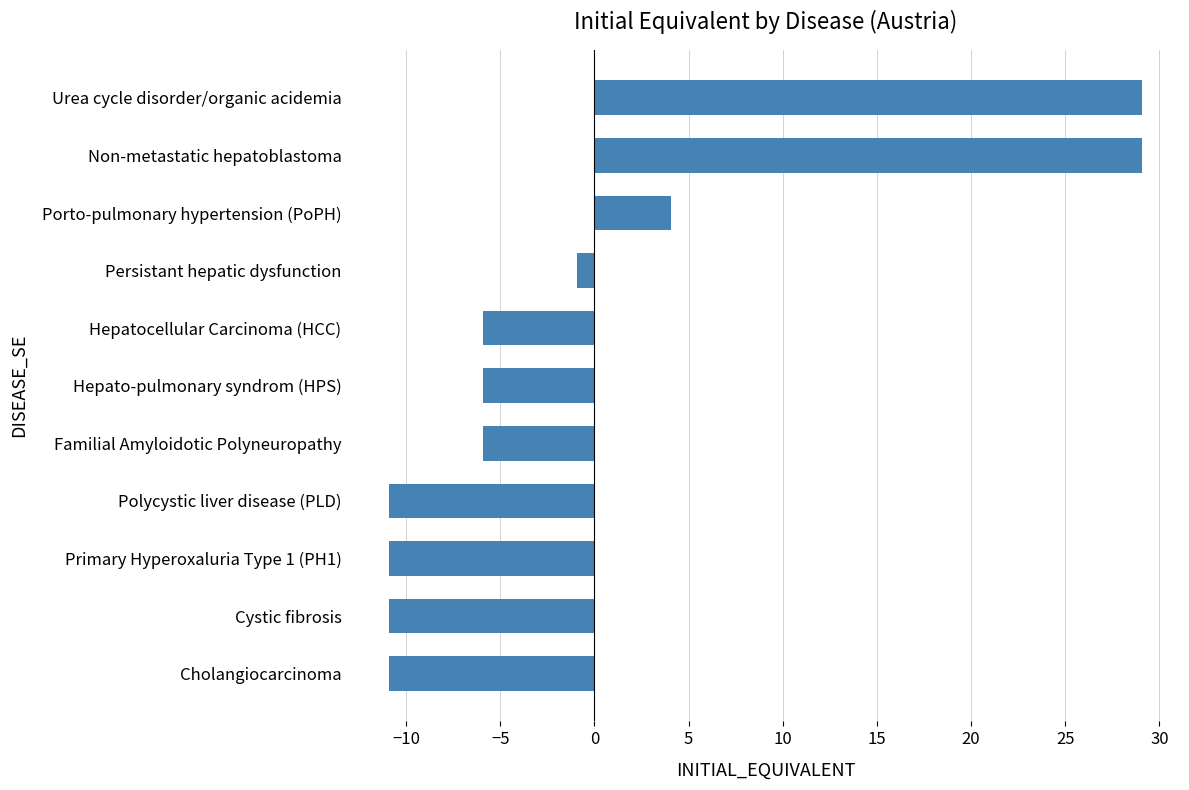

Read the value at Cystic fibrosis.

-10.9